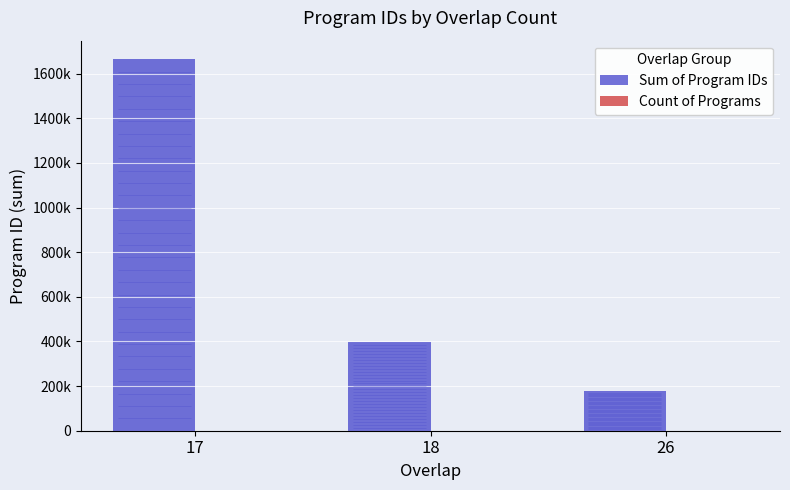

What is the greatest value displayed?

1664730